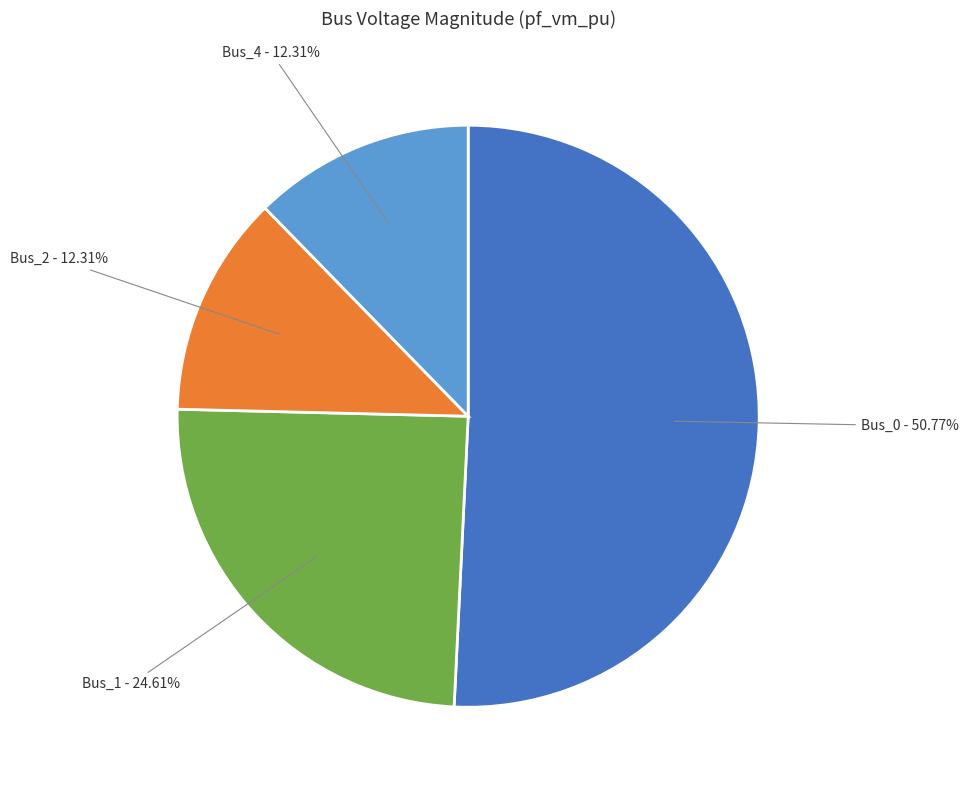

Is the sum of Bus_2 and Bus_1 greater than half?

No